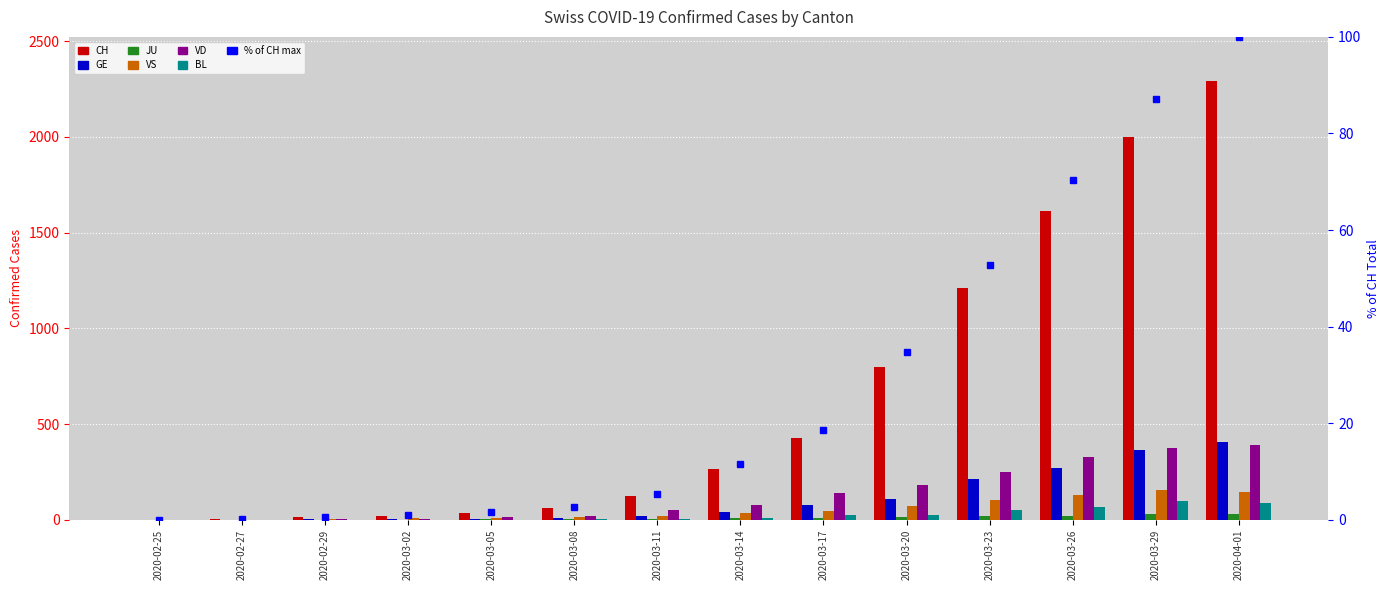

The JU series shows 19 at 2020-03-17. True or false?

False